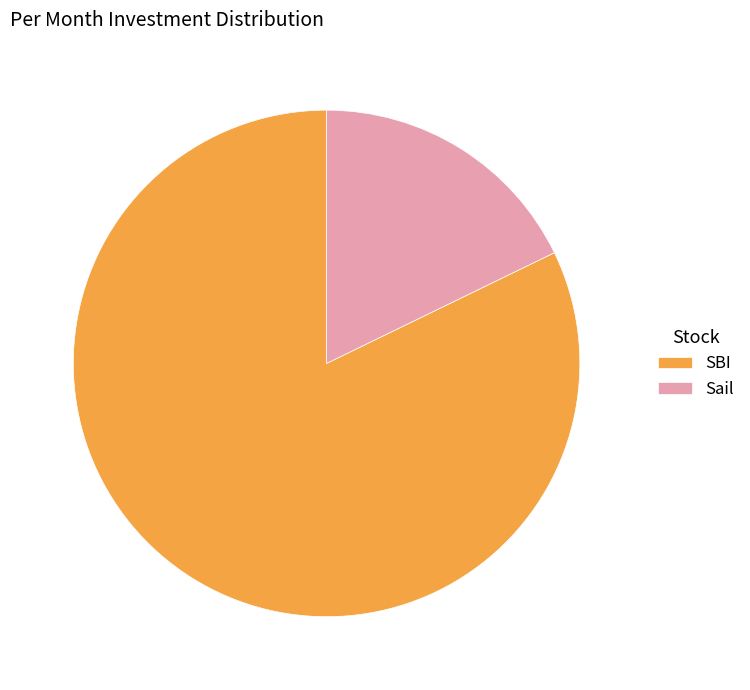

Which category has the smallest portion of the pie?

Sail